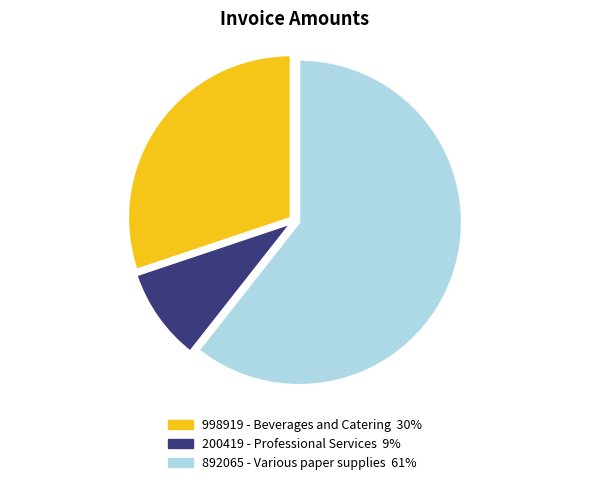

Which has a higher value, 998919 - Beverages and Catering or 200419 - Professional Services?

998919 - Beverages and Catering